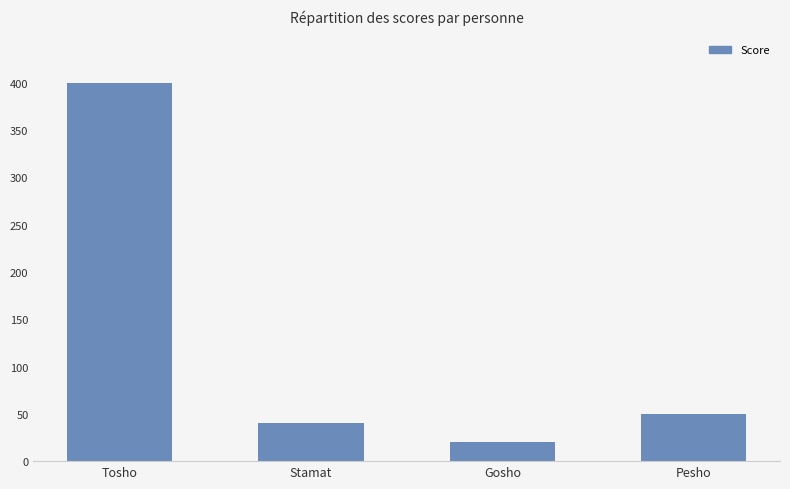

Rank the categories by value from highest to lowest.

Tosho, Pesho, Stamat, Gosho